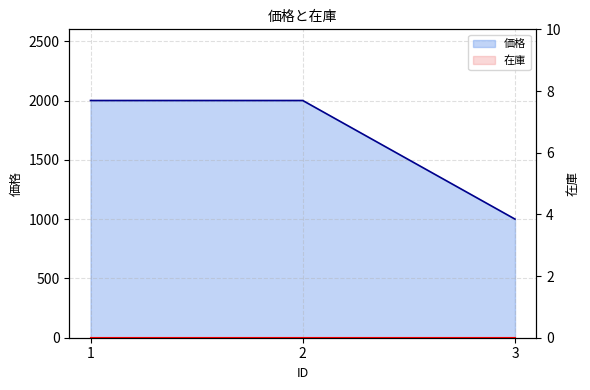

What is the sum of all values?

5000